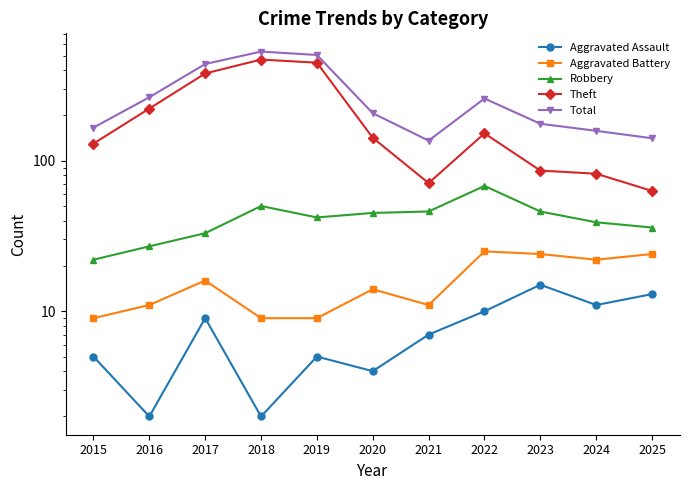

At which category does the chart reach its minimum across all series?

2016